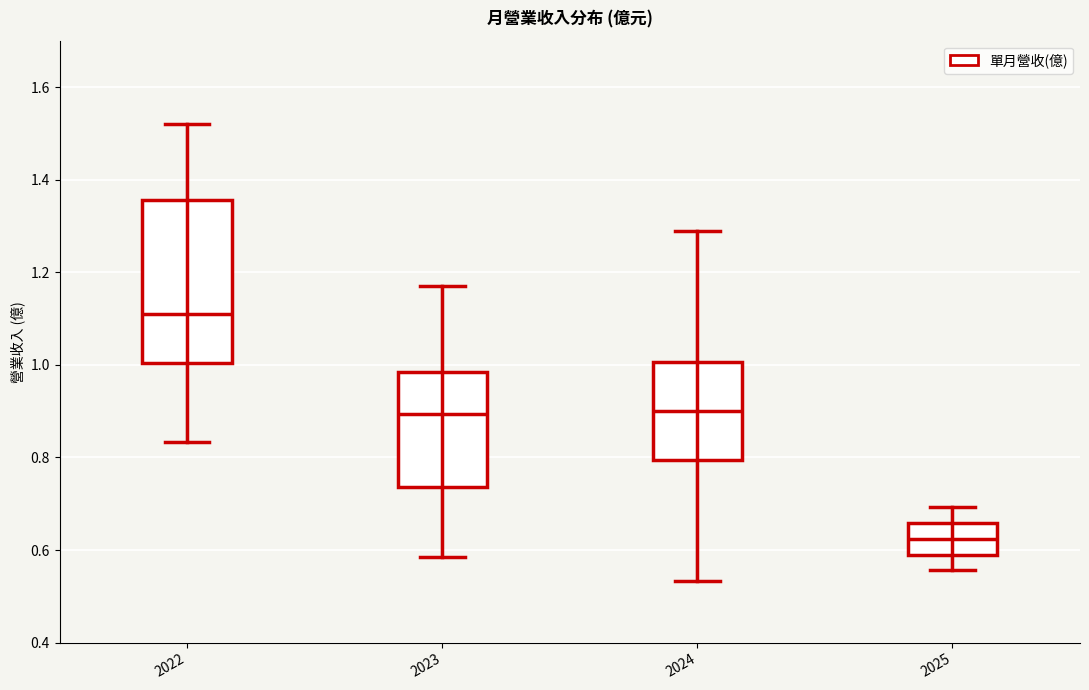

Reading left to right, read every box against the y-axis: the position of its median line, the range the box covers, and the ends of its whiskers. The values are not printed on the chart, so give them approximately, as read against the axis.

2022: median 1.12, box 1.00 to 1.36, whiskers 0.84 to 1.52
2023: median 0.90, box 0.74 to 0.98, whiskers 0.58 to 1.18
2024: median 0.90, box 0.80 to 1.00, whiskers 0.54 to 1.30
2025: median 0.62, box 0.60 to 0.66, whiskers 0.56 to 0.70